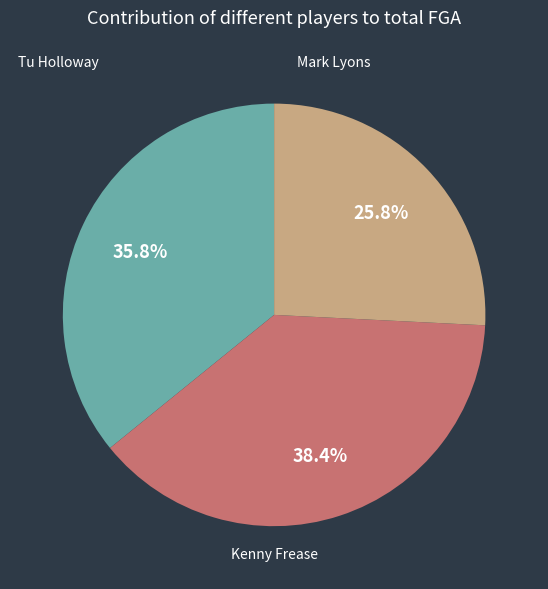

Does any single category account for the majority?

No